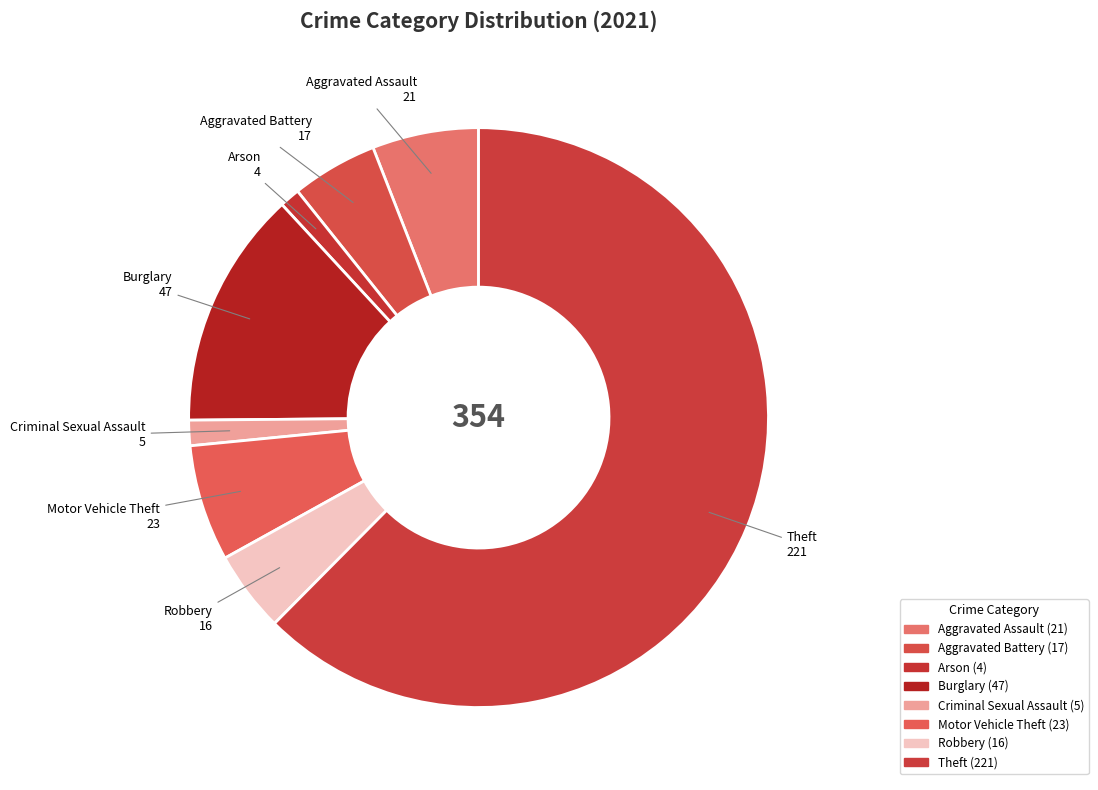

Combined, do Burglary and Arson account for over 50%?

No